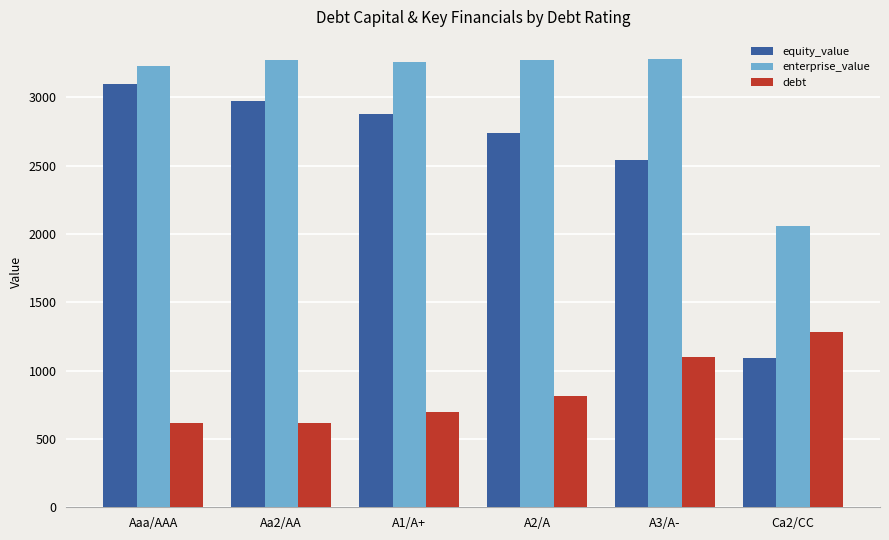

At how many categories does at least one series exceed 2431?

5